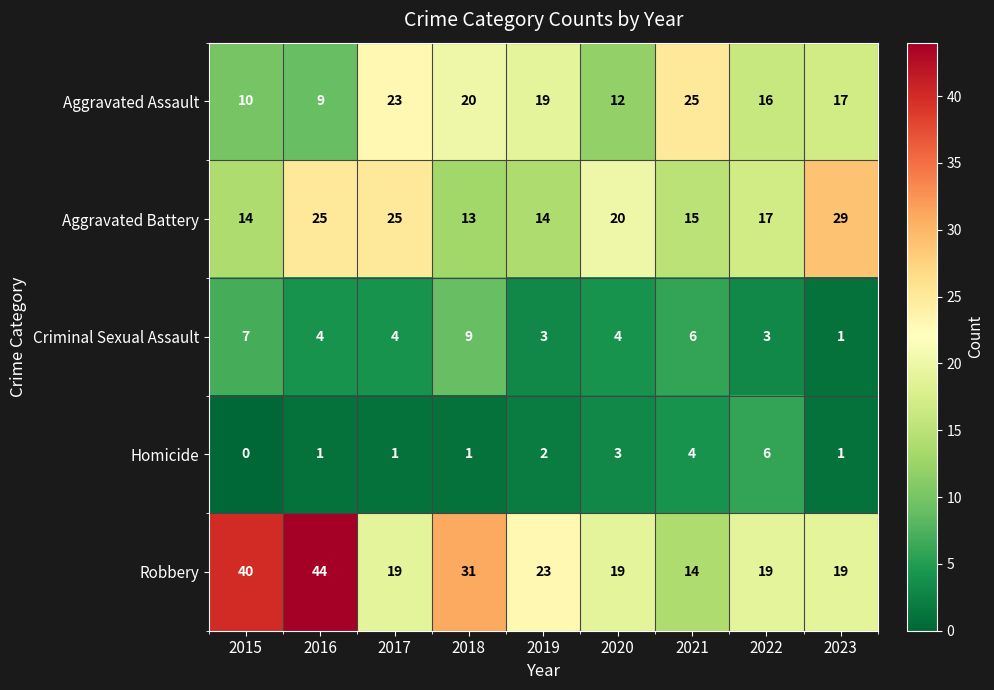

What is the sum of the Criminal Sexual Assault values at 2018 and 2017?

13